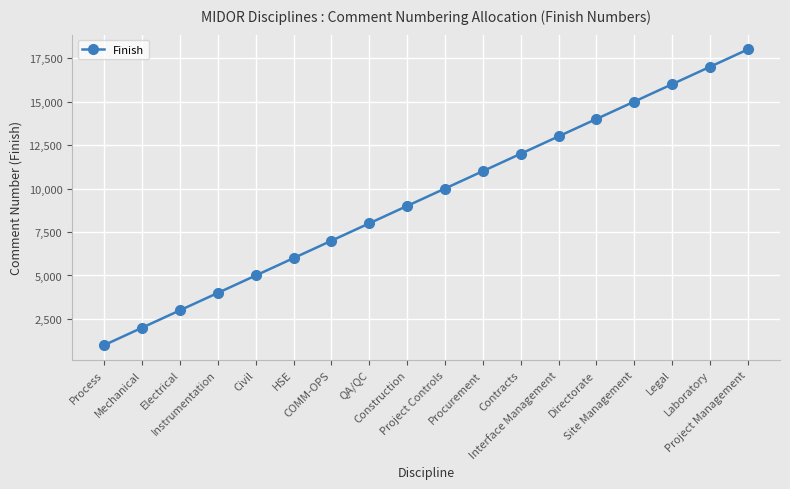

What is the change in value from Construction to Contracts?

+3000